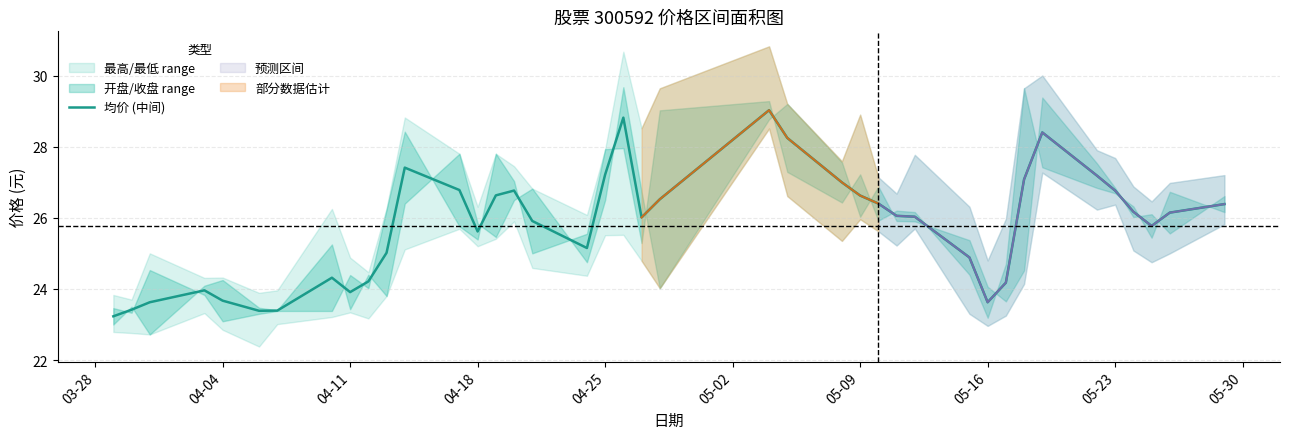

Reading right to left, transcribe all the data shown in this chart.

26.4	26.1	25.8	26.2	26.8	27.2	28.4	27.1	24.2	23.6	24.9	26.0	26.1	26.4	26.6	27.0	28.2	29.0	26.5	26.0	28.8	27.2	25.1	25.9	26.8	26.6	25.6	26.8	27.4	25.0	24.2	23.9	24.3	23.4	23.4	23.7	24.0	23.6	23.4	23.2